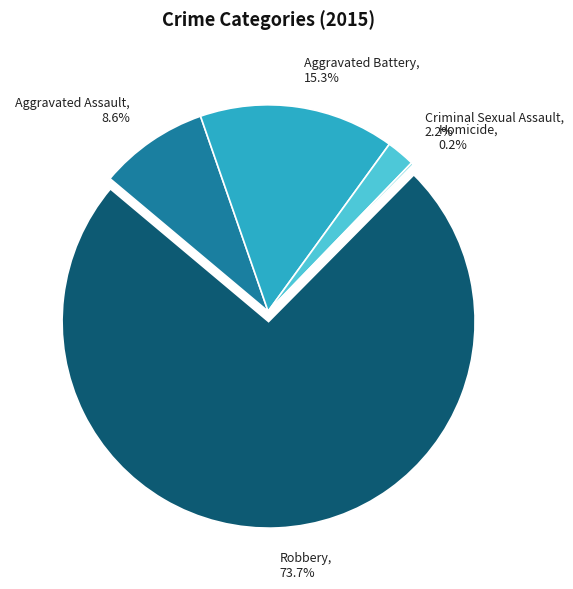

Which category accounts for the majority?

Robbery